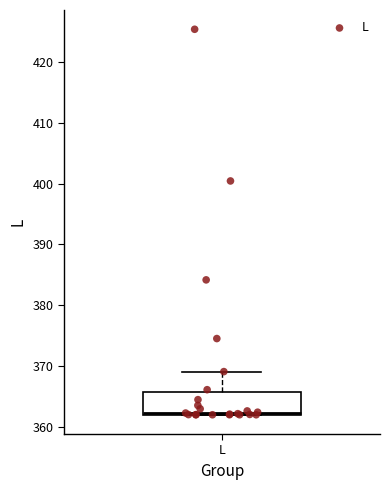

Where does the upper whisker of the box for L end on the y-axis? The values are not printed on the chart, so give them approximately, as read against the axis.

369